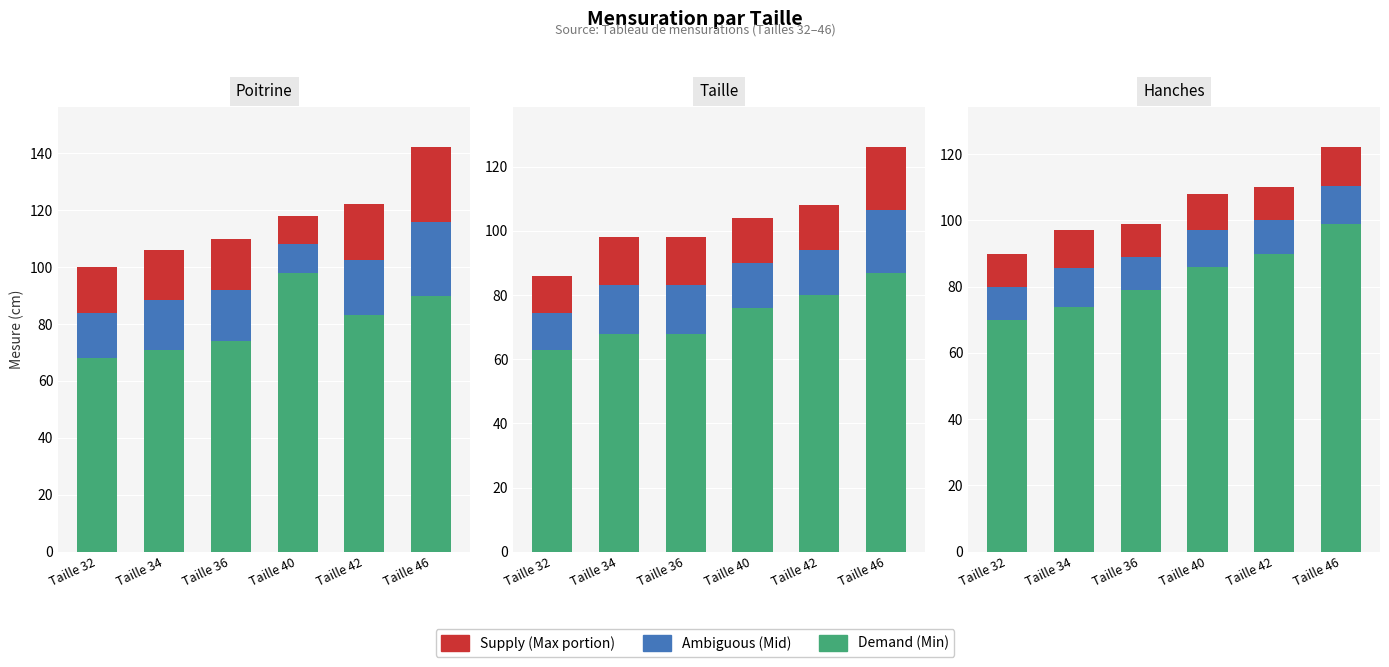

Between Taille 34 and Taille 36, which series saw the biggest shift?

Min (Demand)